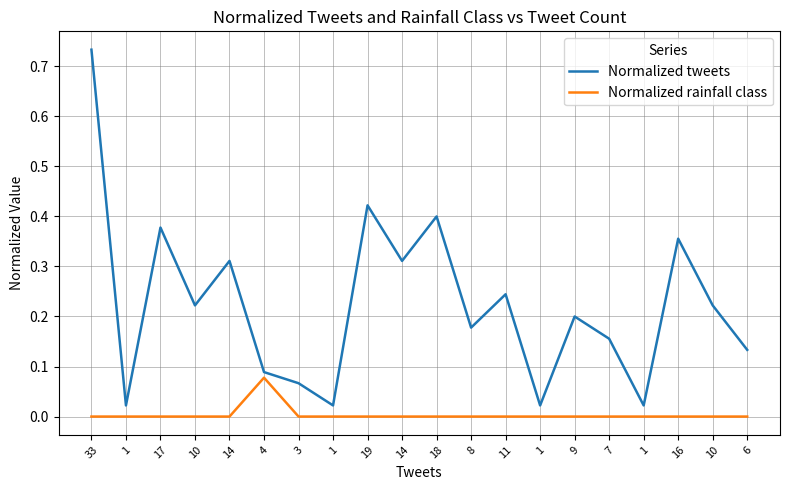

How many lines are shown in the chart?

2